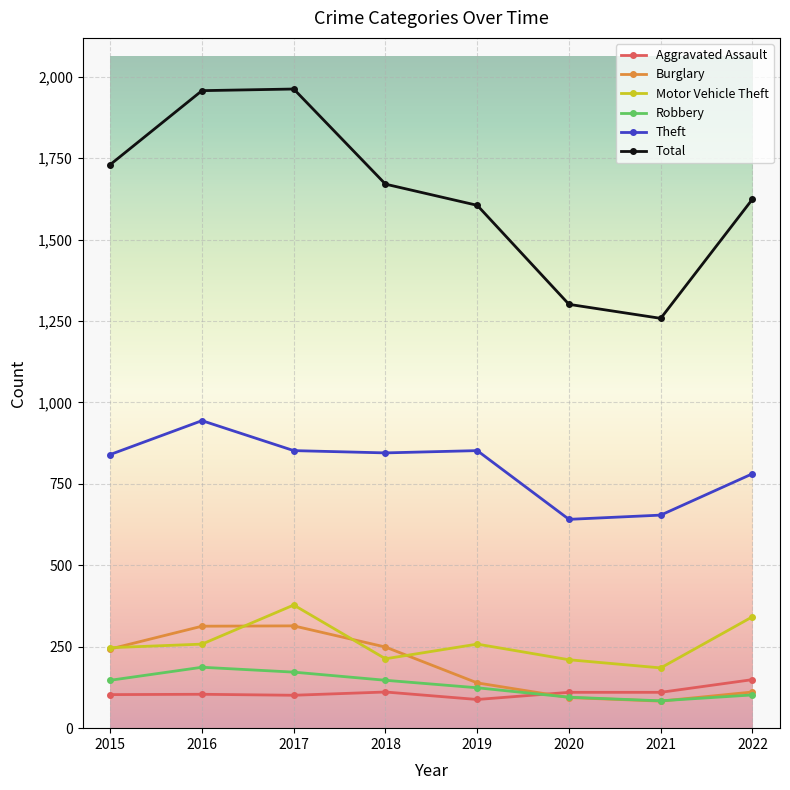

What is the value of the Total point at the 3rd from the left?

1962